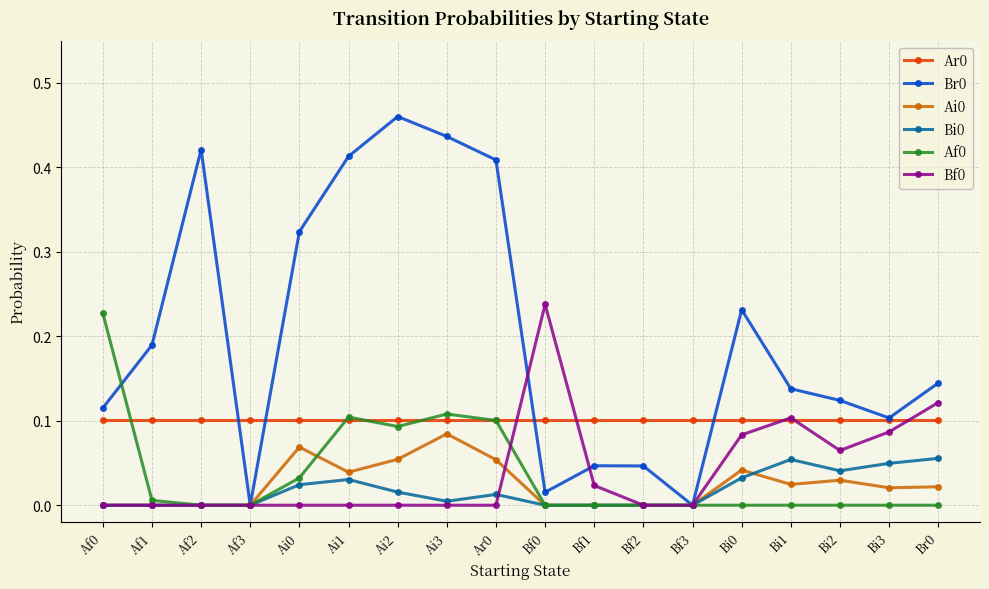

How many lines are shown in the chart?

6